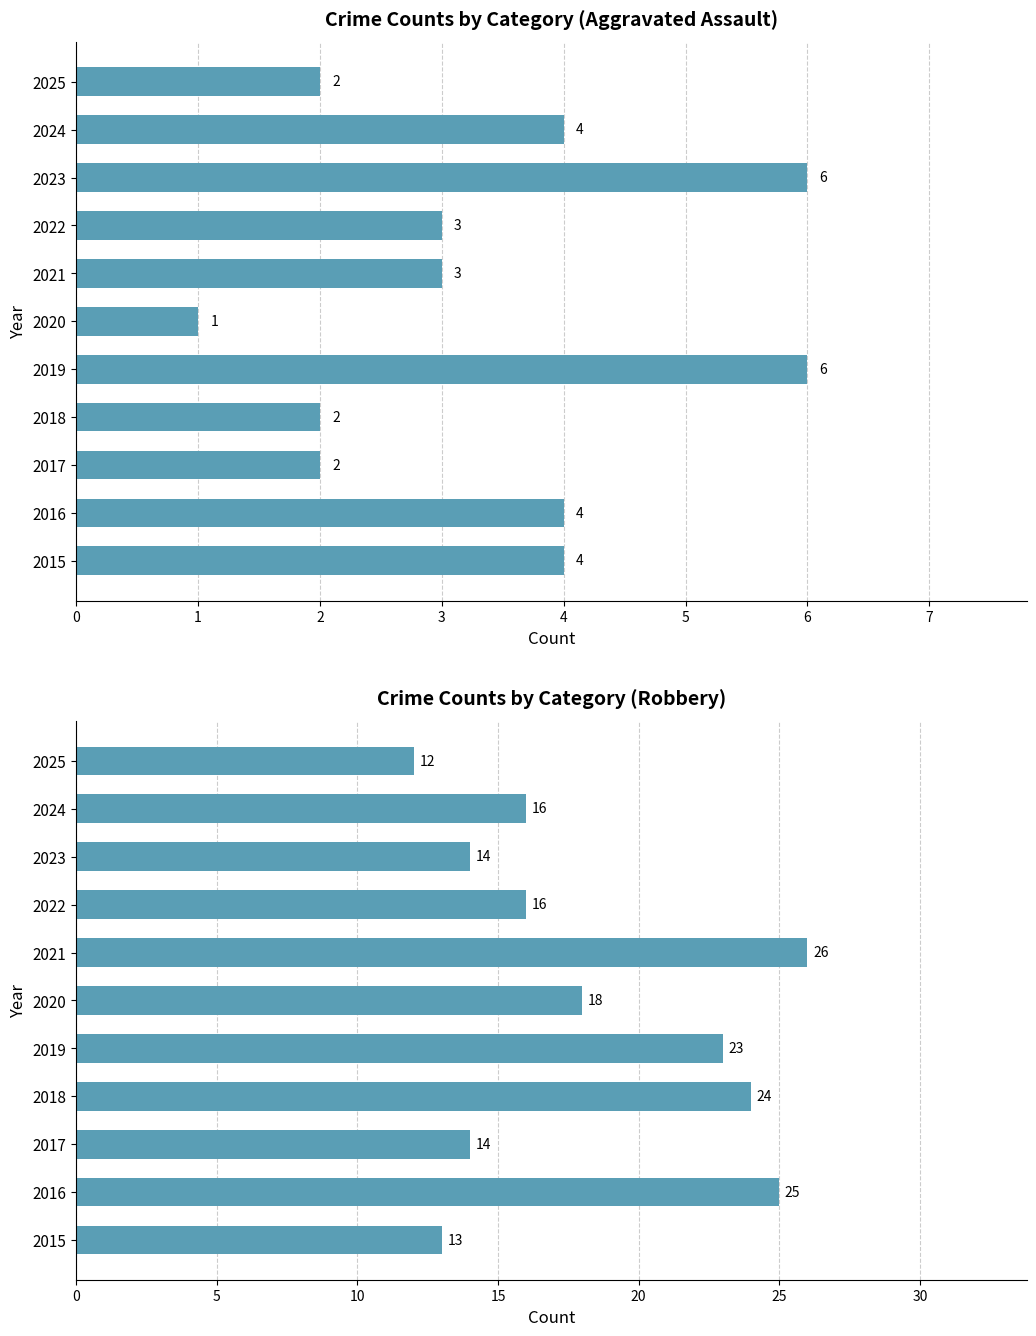

Which series has the largest range (max minus min)?

Robbery